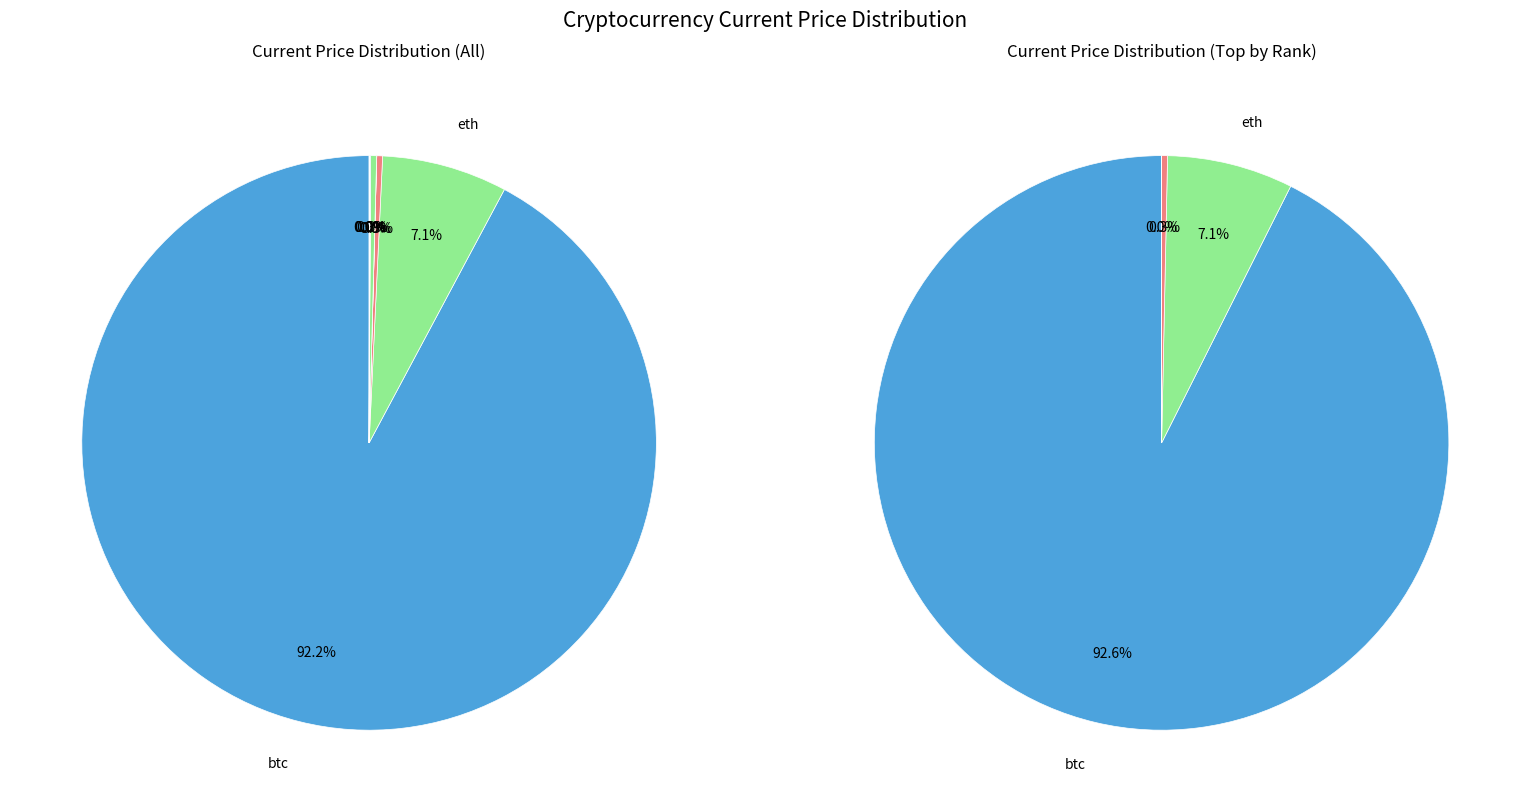

The eth slice represents 7% of the pie. True or false?

True